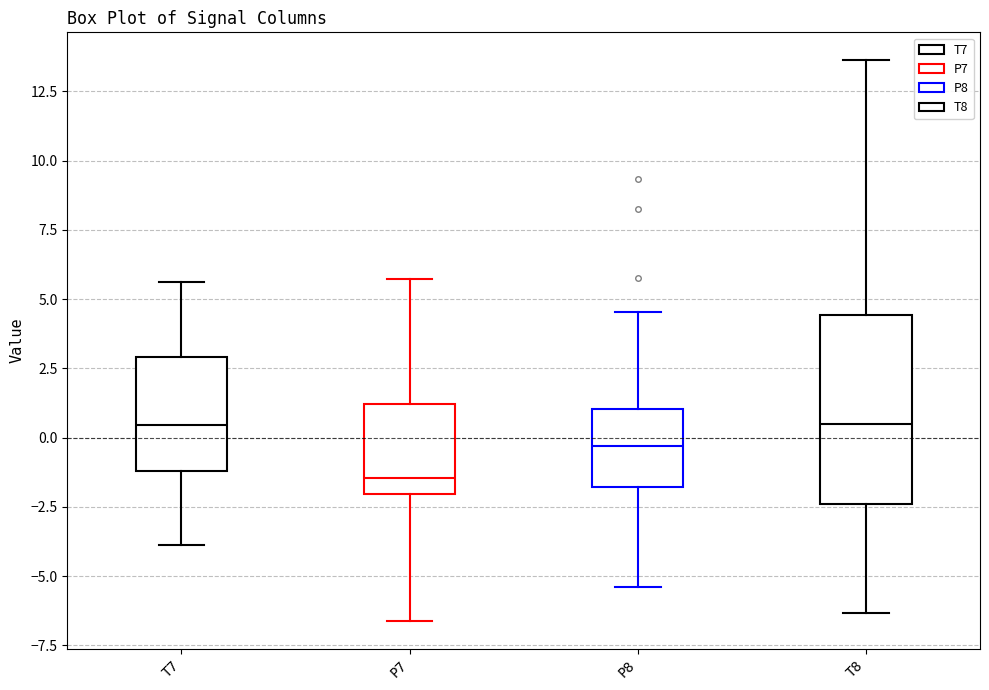

Reading left to right, transcribe this box plot: for each box, give where its median line is, the range the box spans, and where its two whiskers end, as read against the y-axis. The values are not printed on the chart, so give them approximately, as read against the axis.

T7: median 0.5, box -1.0 to 3.0, whiskers -4.0 to 5.5
P7: median -1.5, box -2.0 to 1.0, whiskers -6.5 to 5.5
P8: median -0.5, box -2.0 to 1.0, whiskers -5.5 to 4.5
T8: median 0.5, box -2.5 to 4.5, whiskers -6.5 to 13.5